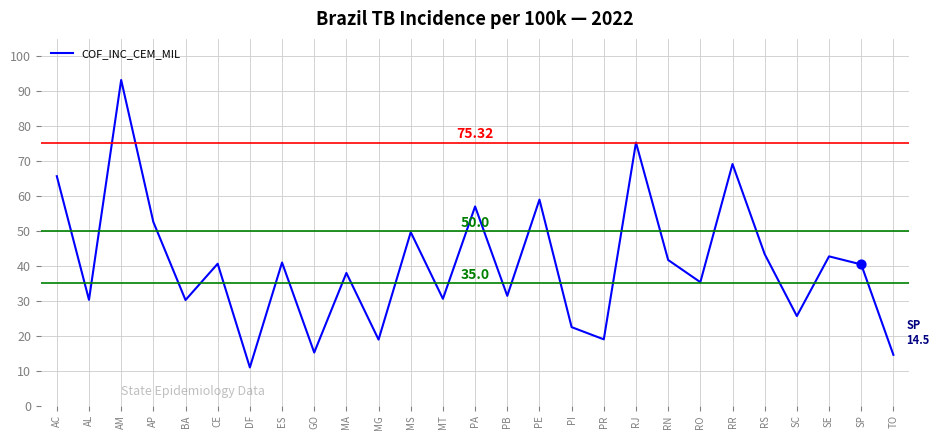

Which has a higher value, SE or MA?

SE